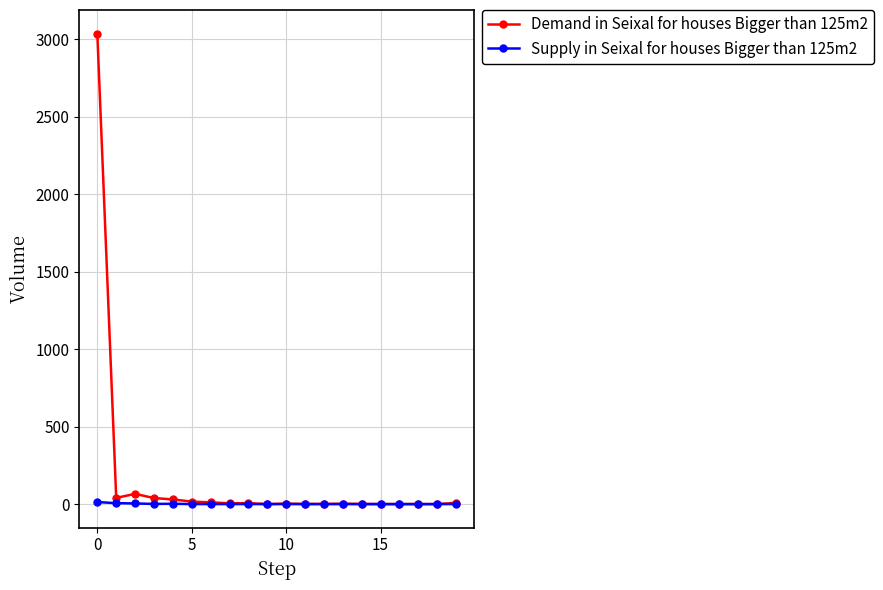

True or false: Demand in Seixal for houses Bigger than 125m2 has more than 2 interior local peaks.

True